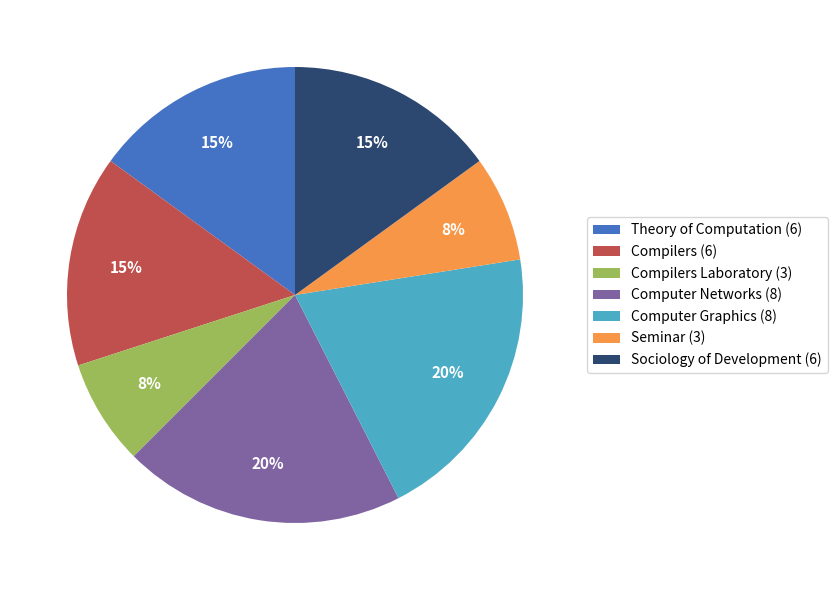

True or false: Theory of Computation (6) accounts for 15% of the total.

True